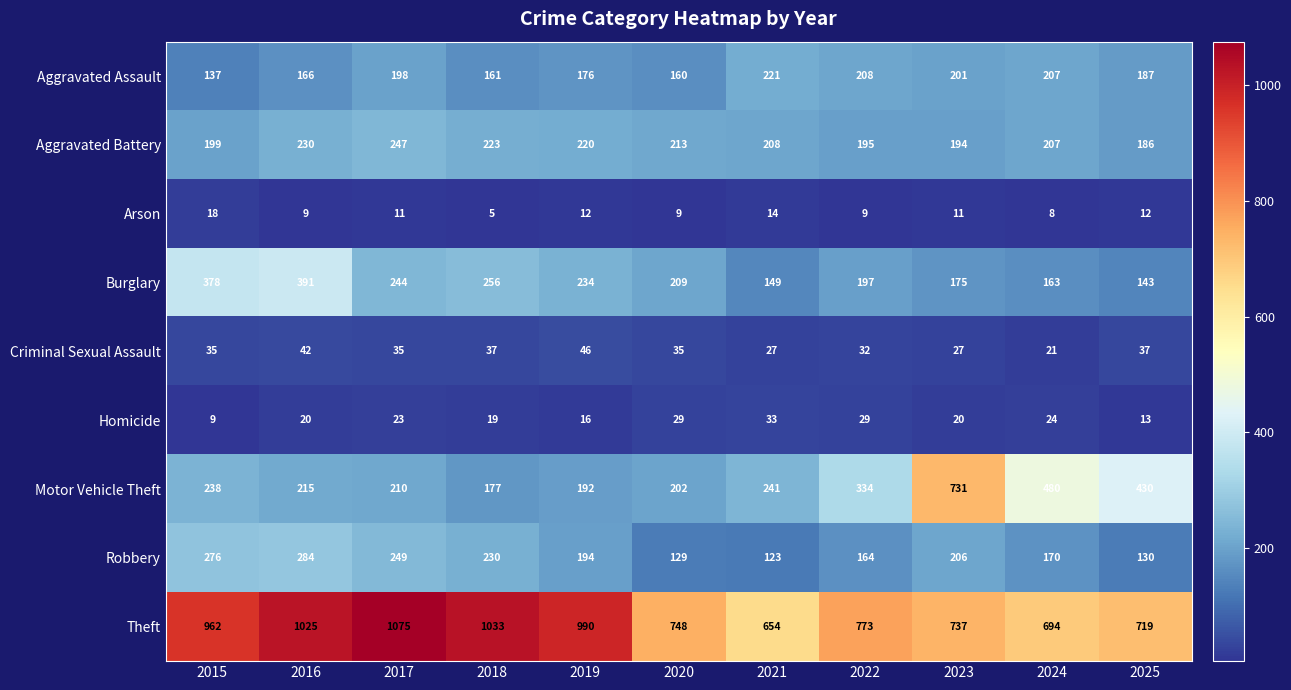

True or false: Criminal Sexual Assault has a value of 49 at 2022.

False